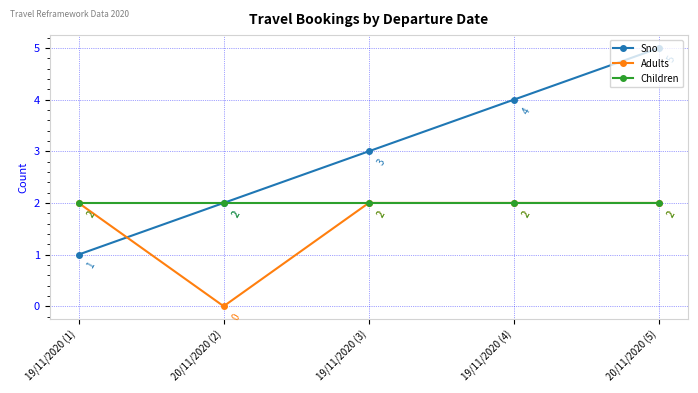

How many lines are shown in the chart?

3